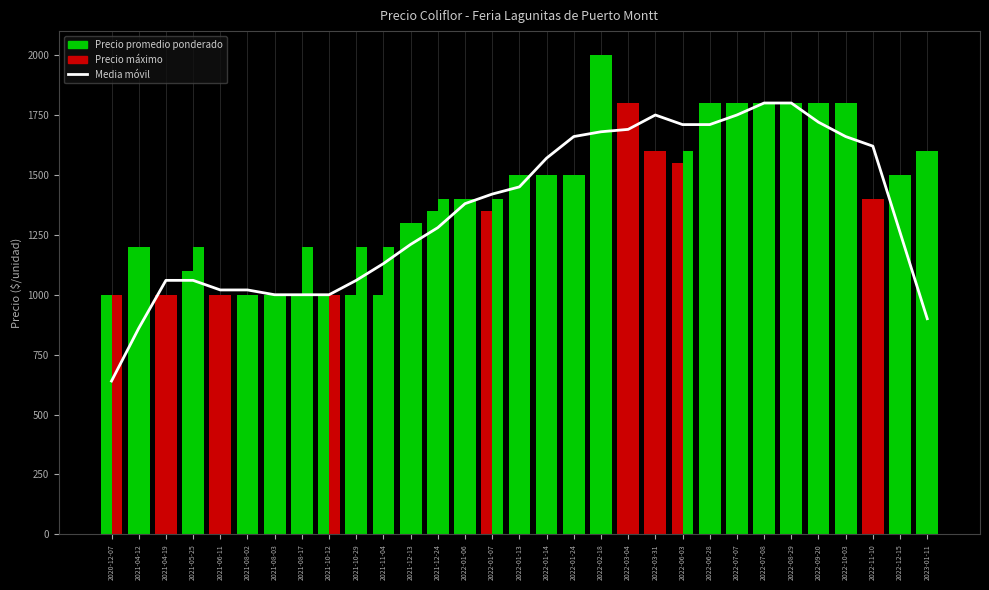

Which series has the widest spread of values?

Media móvil